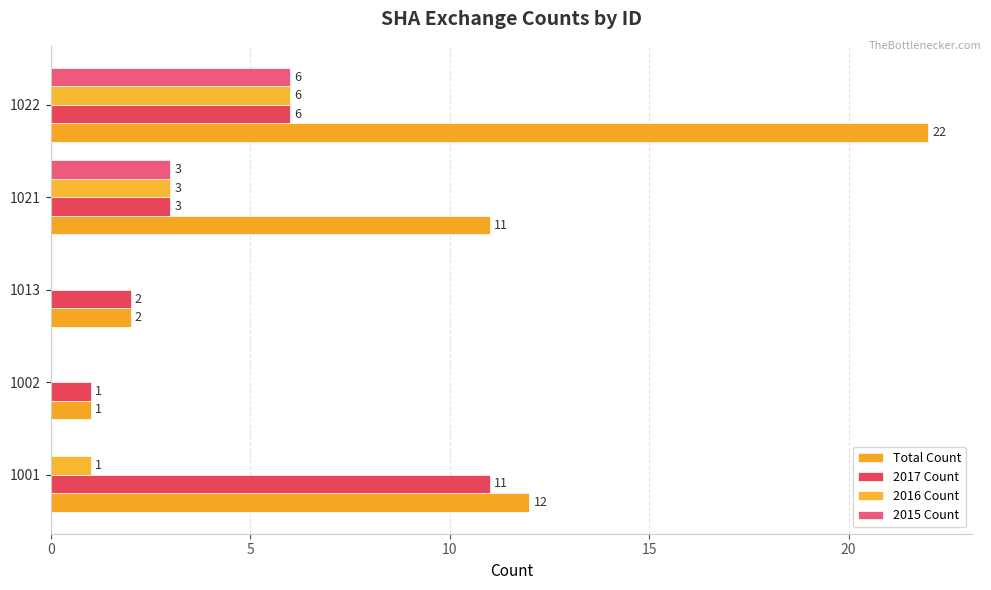

What is the difference between the second highest and minimum values in the 2016 Count series?

3